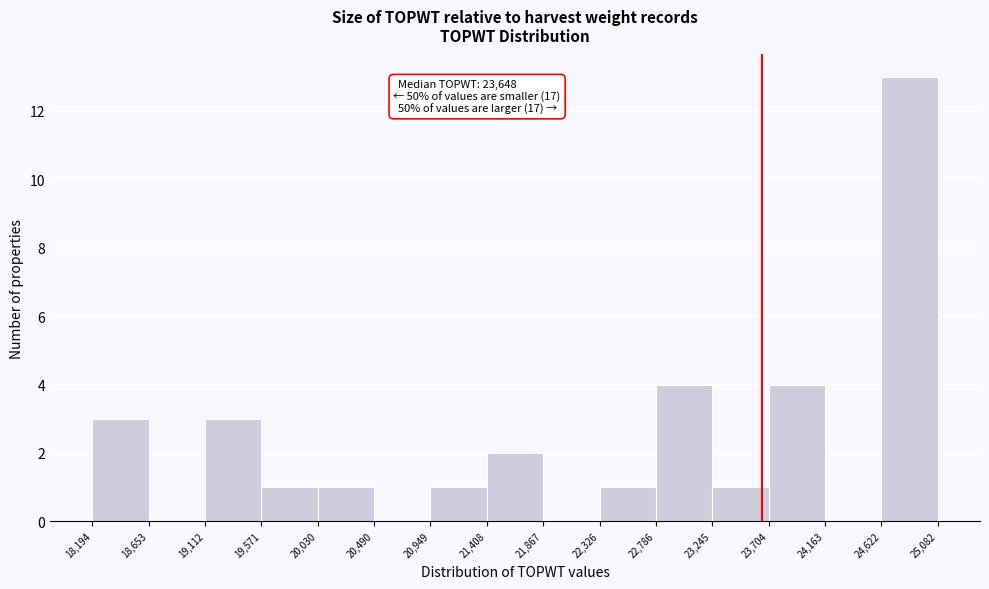

Over which range of the x-axis is the bar tallest?

24,622 to 25,082